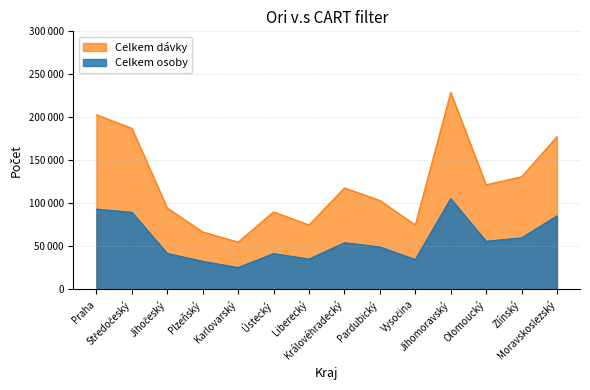

How many interior local valleys does the Celkem osoby series have?

4